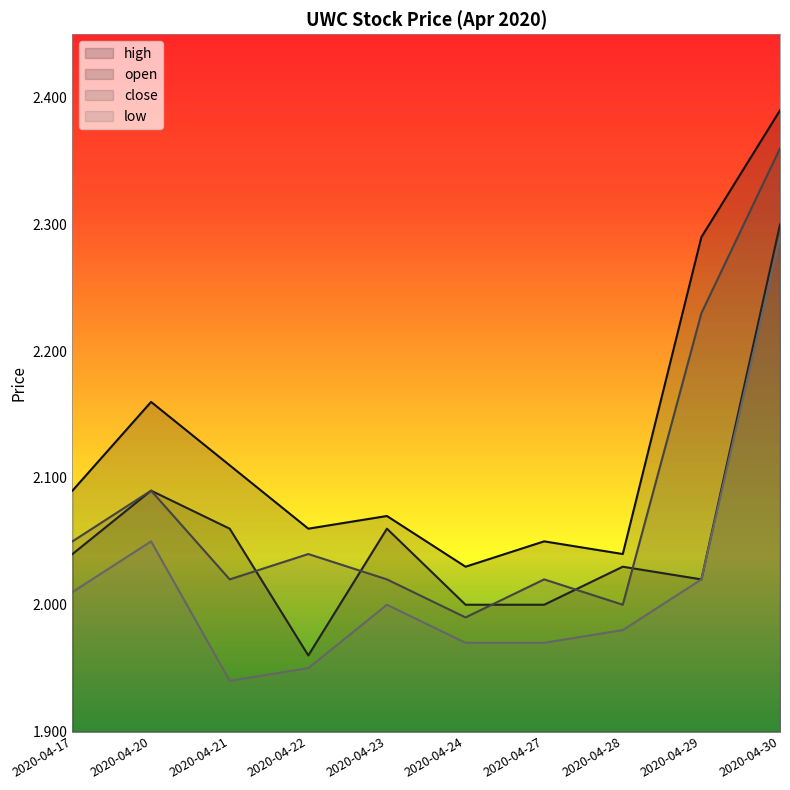

Does the chart display data point markers on the line(s)?

No